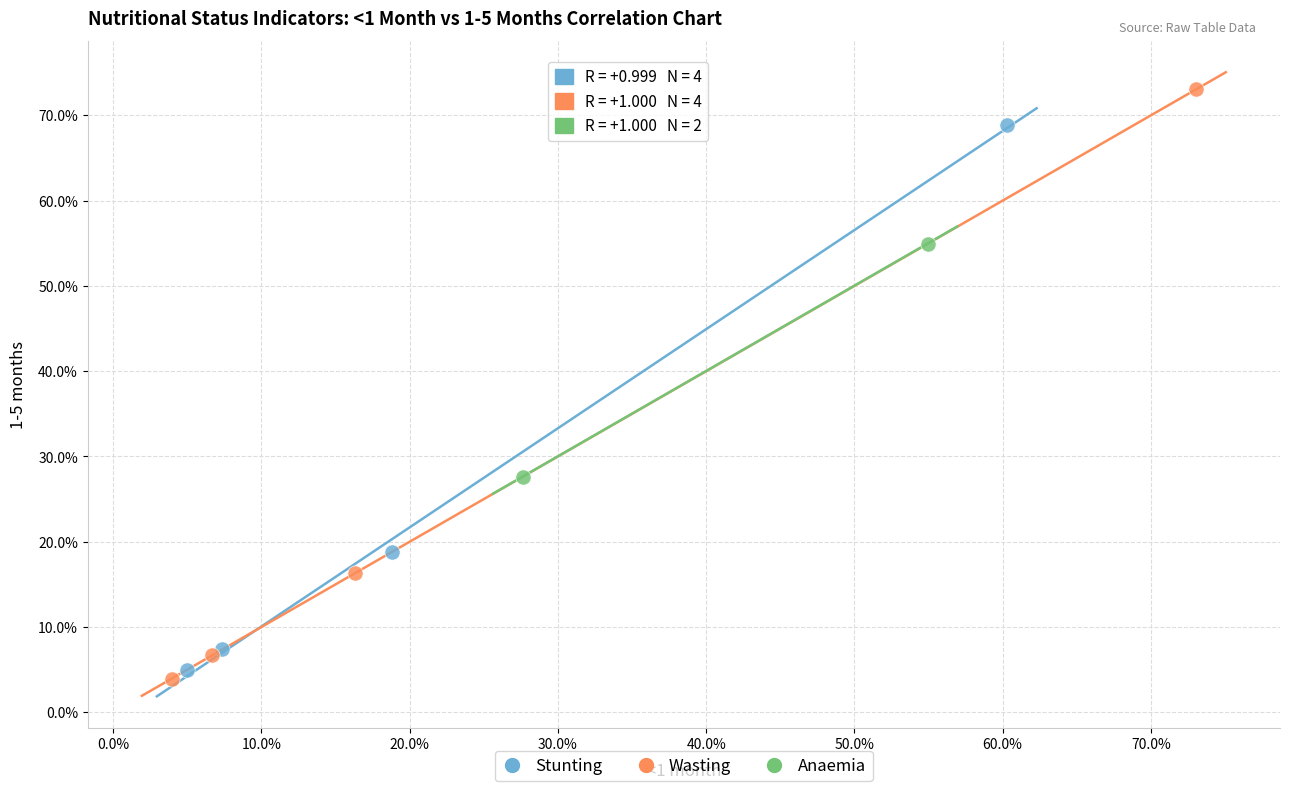

Which series contains the highest Y value?

Wasting